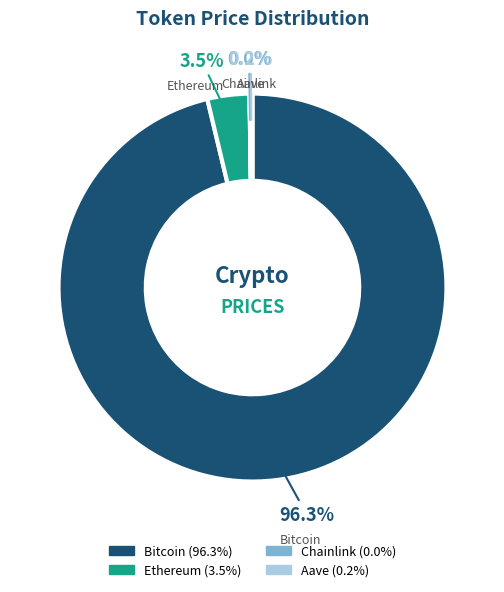

Combined, do Ethereum and Bitcoin account for over 50%?

Yes